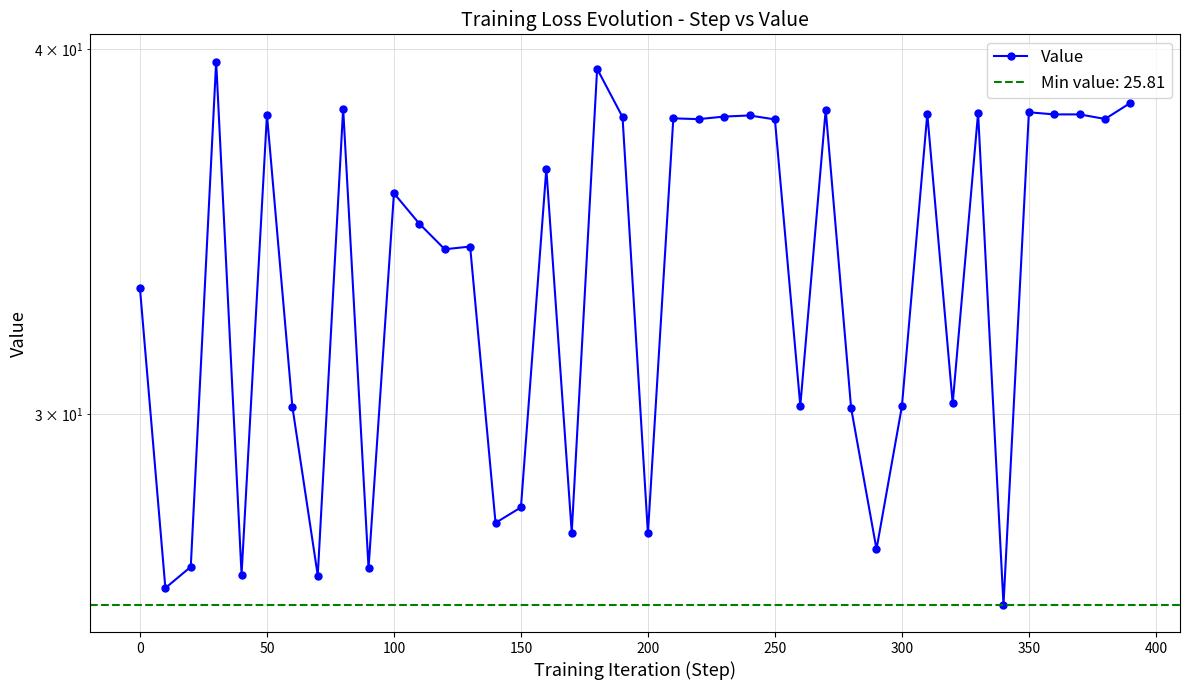

What is the sum of all values?

1341.4